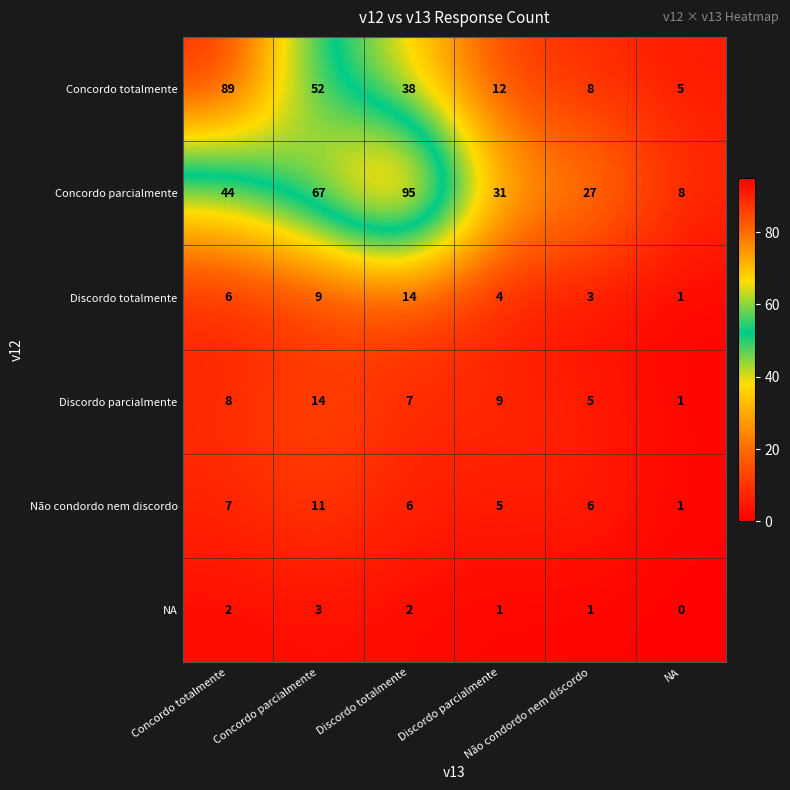

At how many categories does at least one series exceed 62?

3